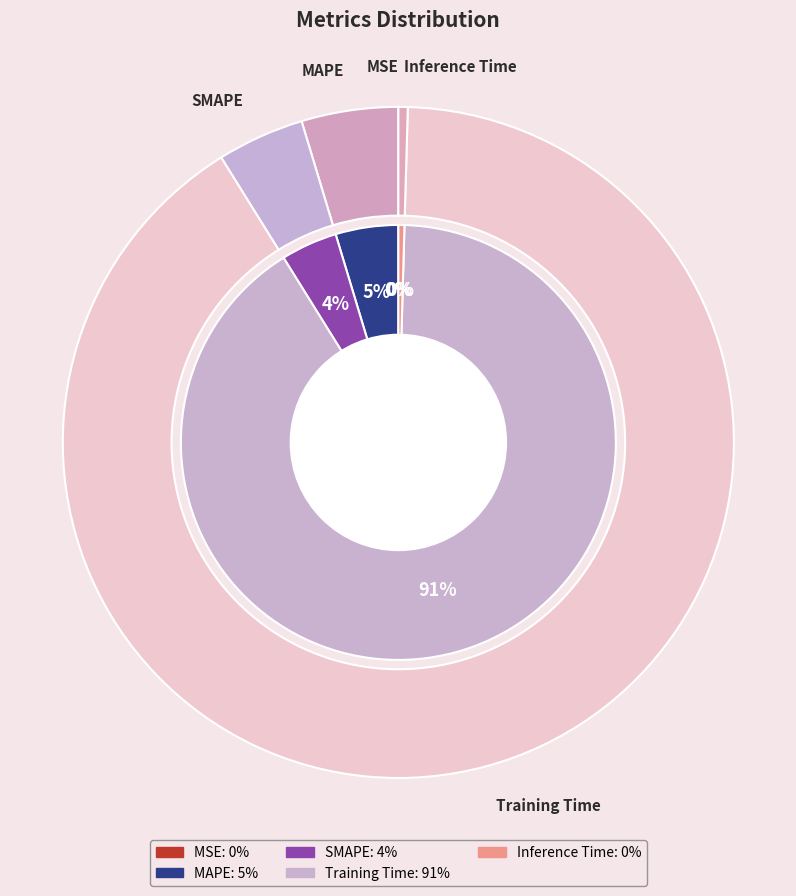

What portion of the pie excludes MSE?

100.0%